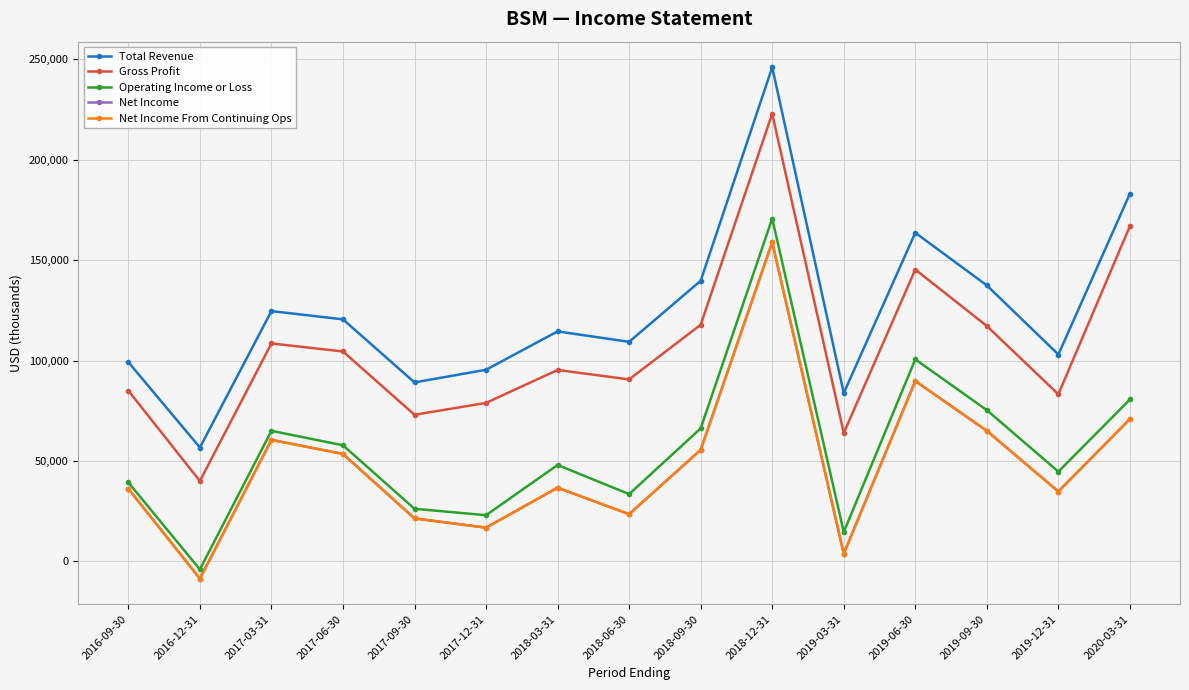

At which label does Net Income From Continuing Ops reach its peak?

2018-12-31